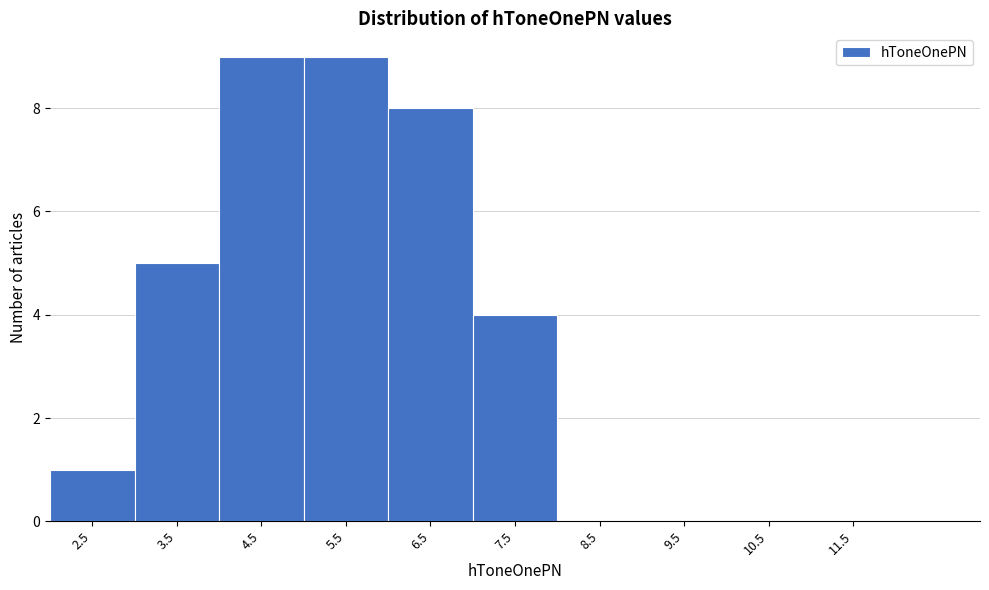

Reading left to right, extract all data points from this chart.

2.5=1	3.5=5	4.5=9	5.5=9	6.5=8	7.5=4	8.5=0	9.5=0	10.5=0	11.5=0